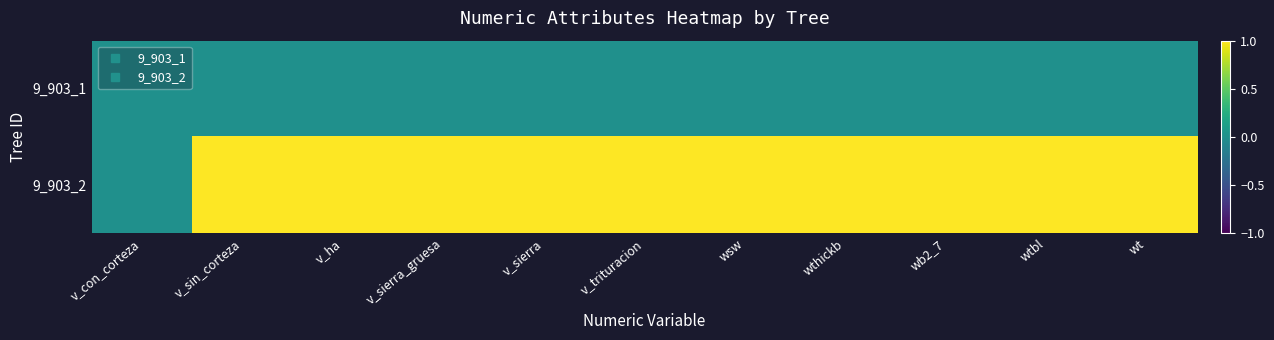

At which category is the sum across all series the highest?

v_sin_corteza